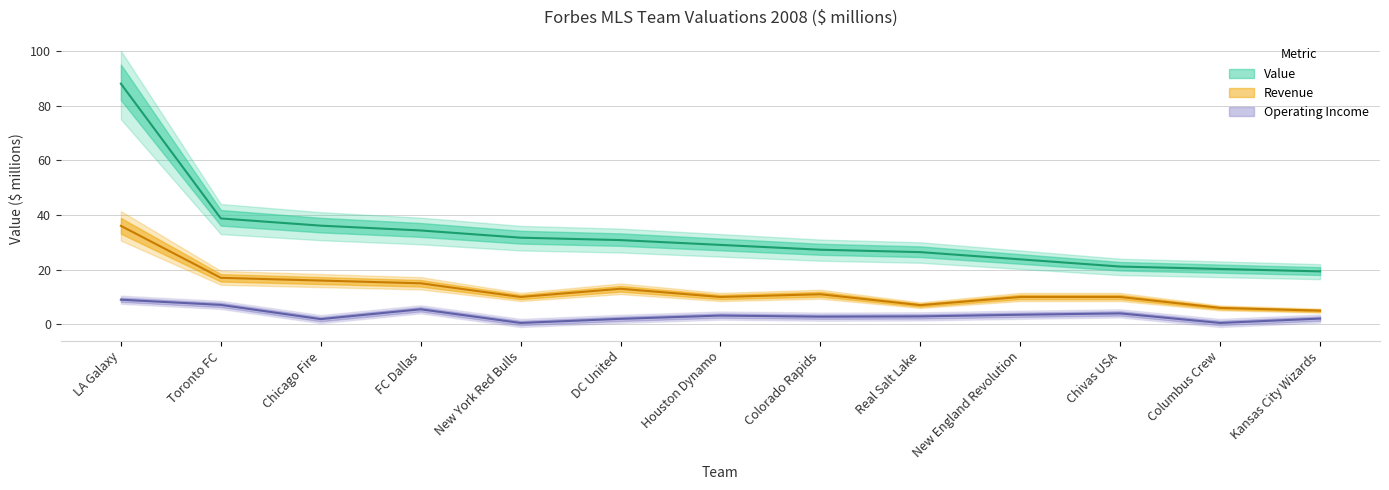

Does the chart display data point markers on the line(s)?

No